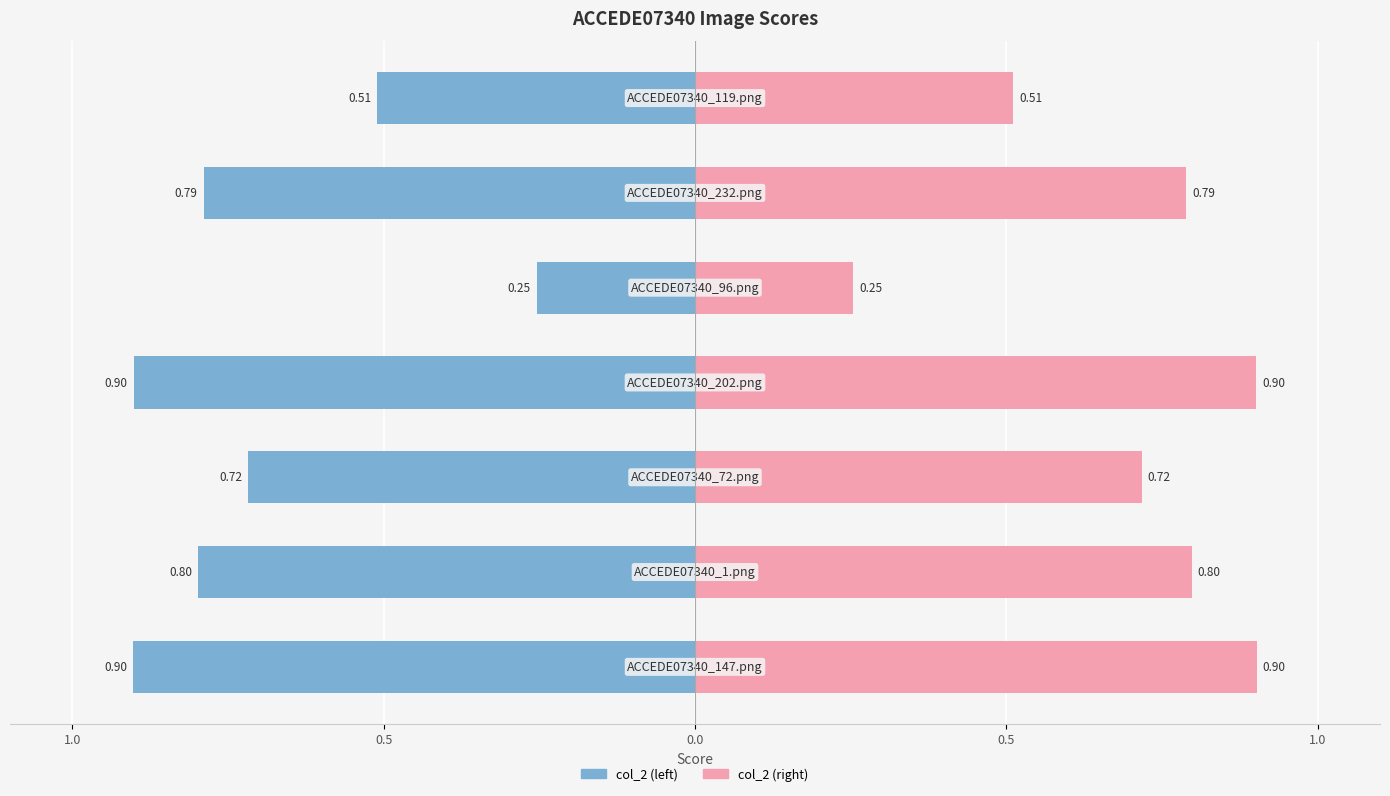

Which series changed the most between 1.0 and 0.5?

col_2 (left)